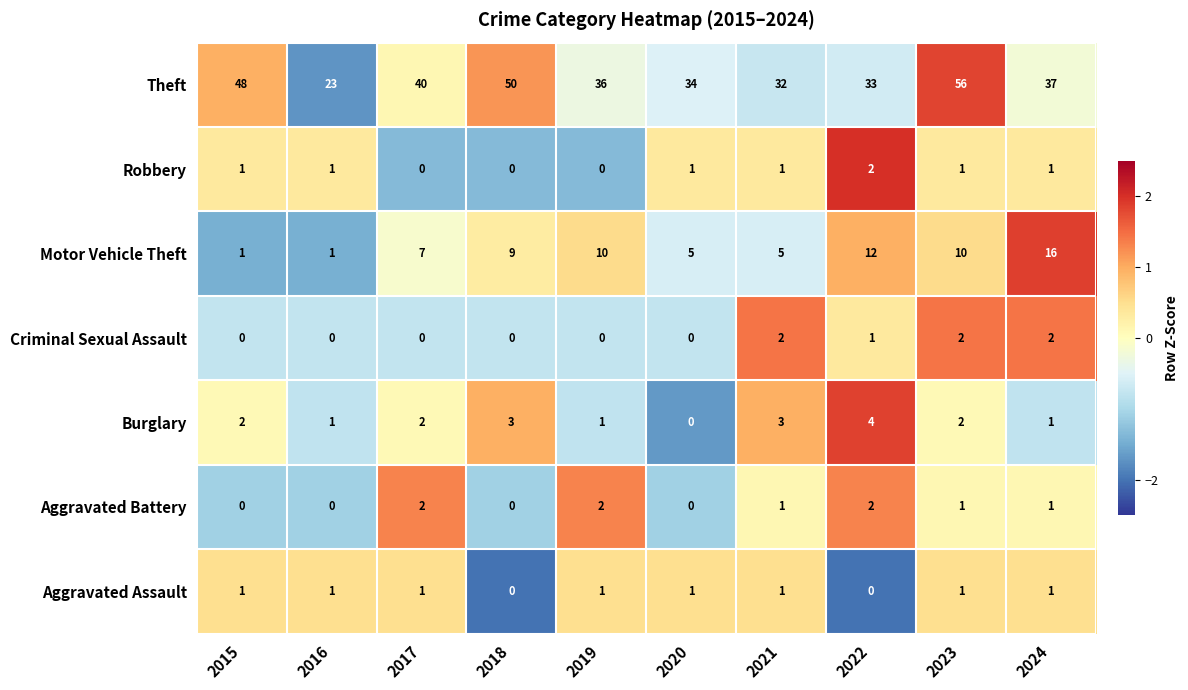

What is the spread (max minus min) of values at 2017?

40